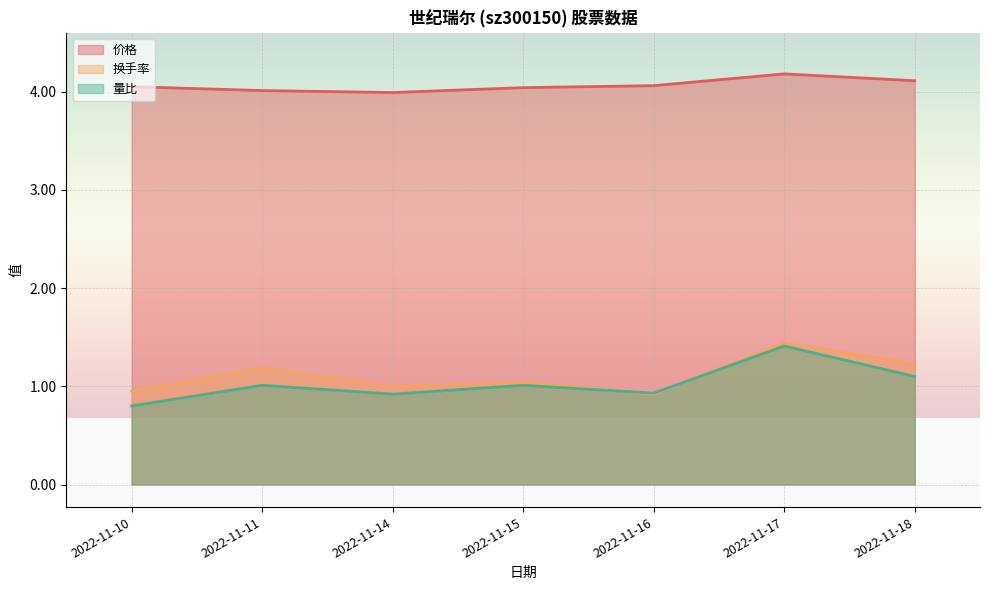

Read the 换手率 value at 2022-11-16.

0.9